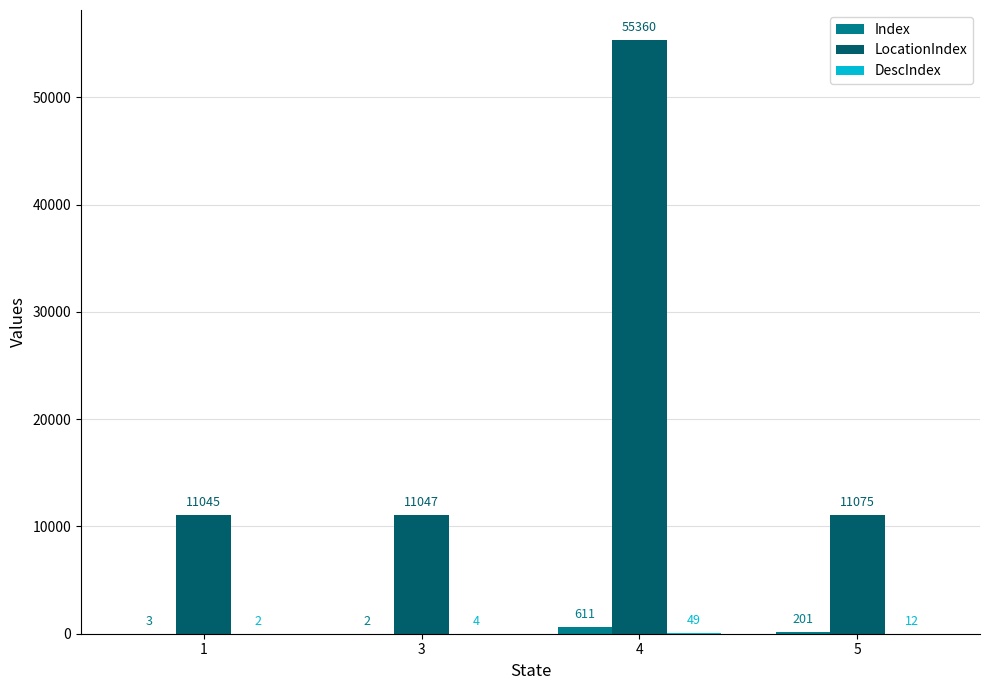

Is it true that LocationIndex equals 11047 at 3?

True